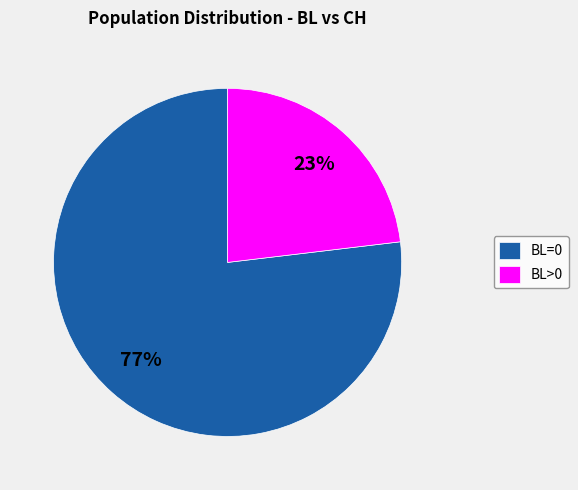

Do BL=0 and BL>0 together represent more than half of the pie?

Yes